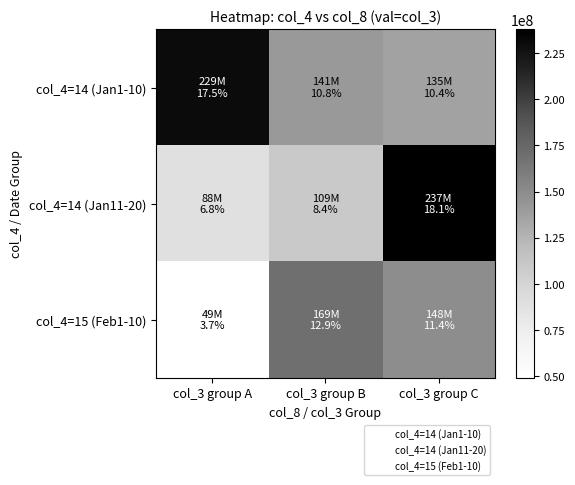

Between col_3 group A and col_3 group B, which series saw the biggest shift?

col_4=15 (Feb1-10)